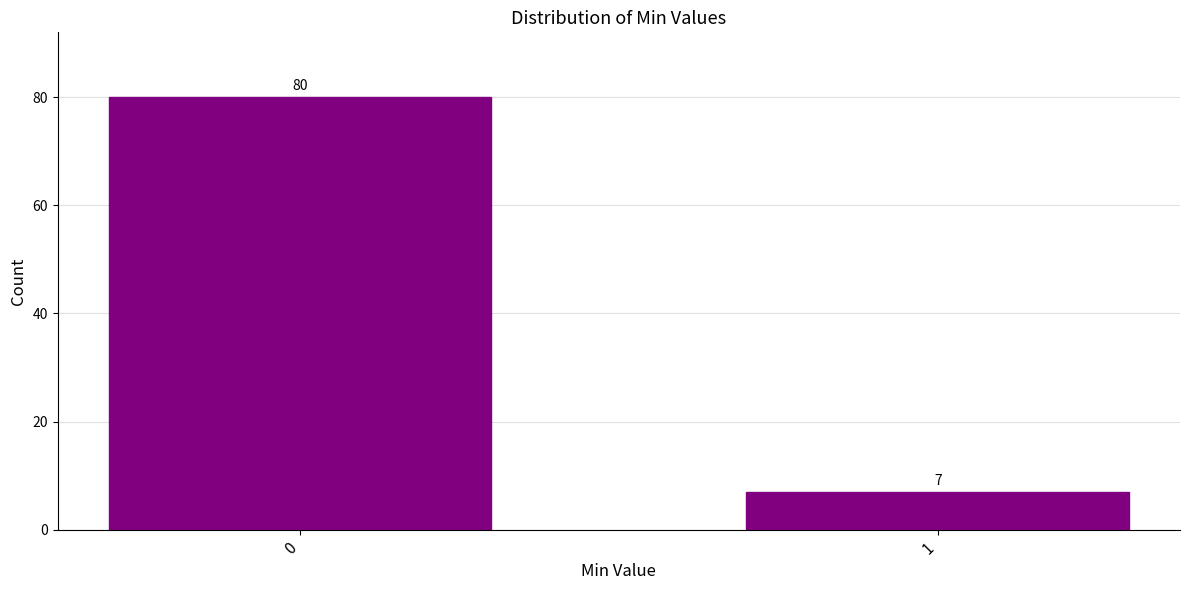

Reading left to right, extract all data points from this chart.

80	7